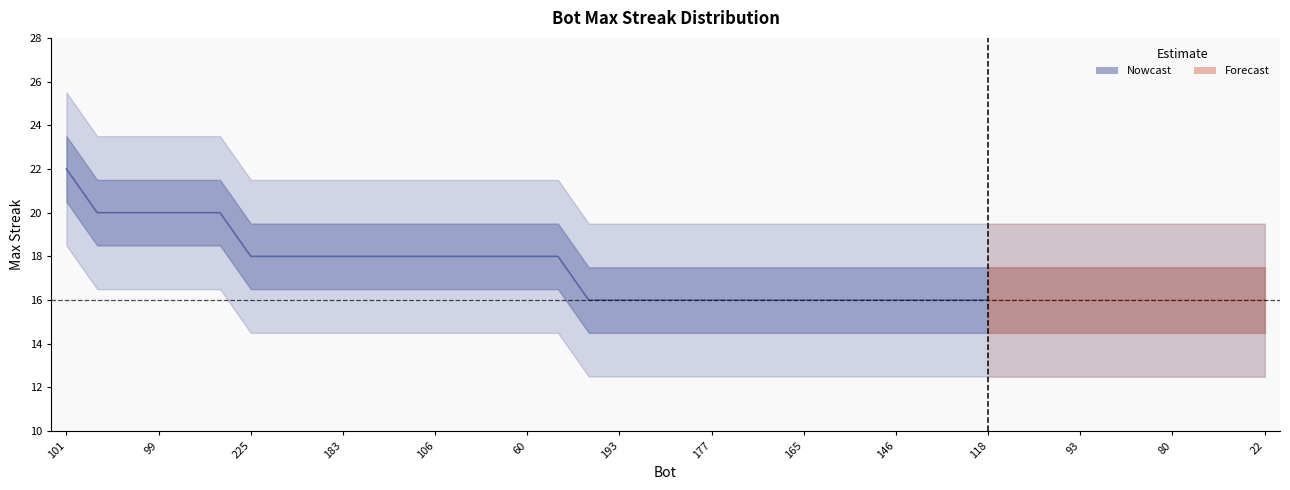

What is the greatest value displayed?

22